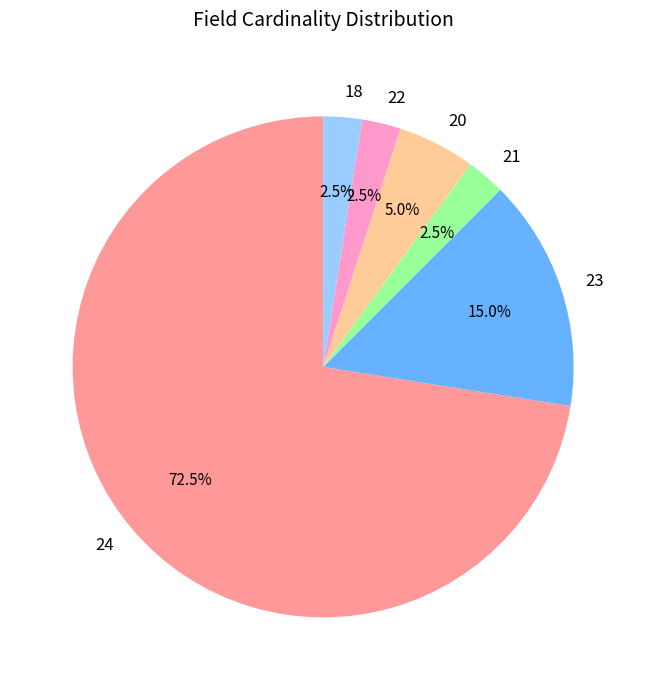

Which slice is the largest?

24